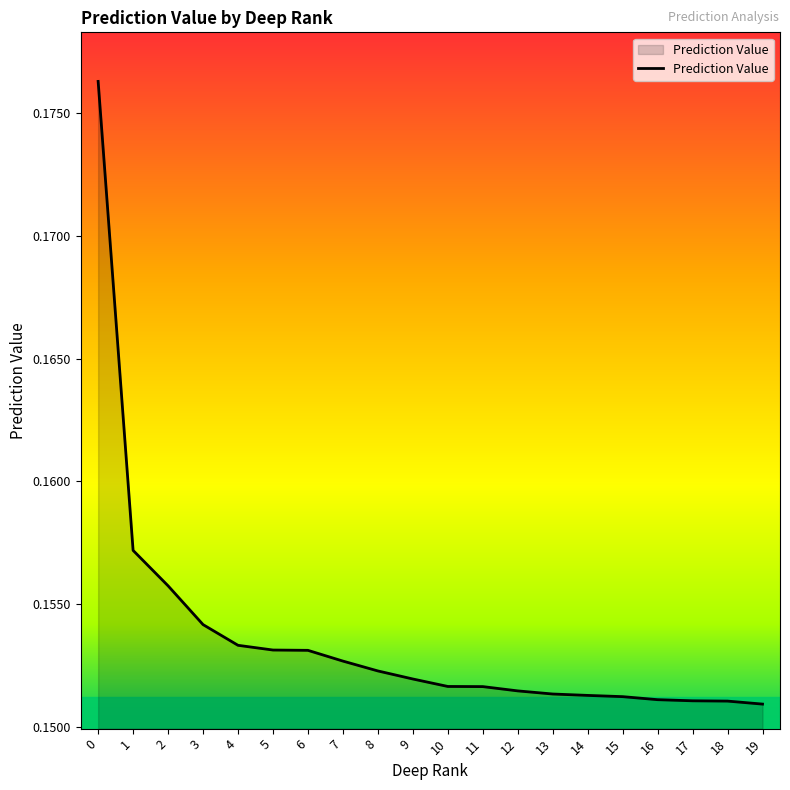

Between 11 and 4, which is larger?

4